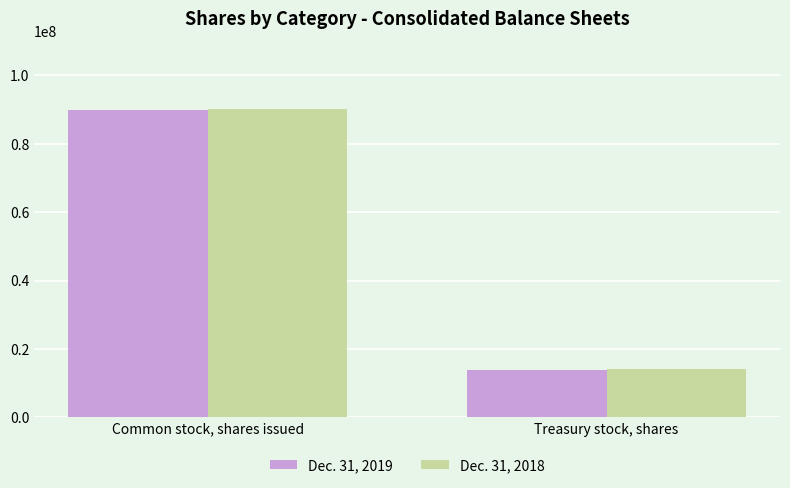

What is the label of the 1st bar from the right?

Treasury stock, shares